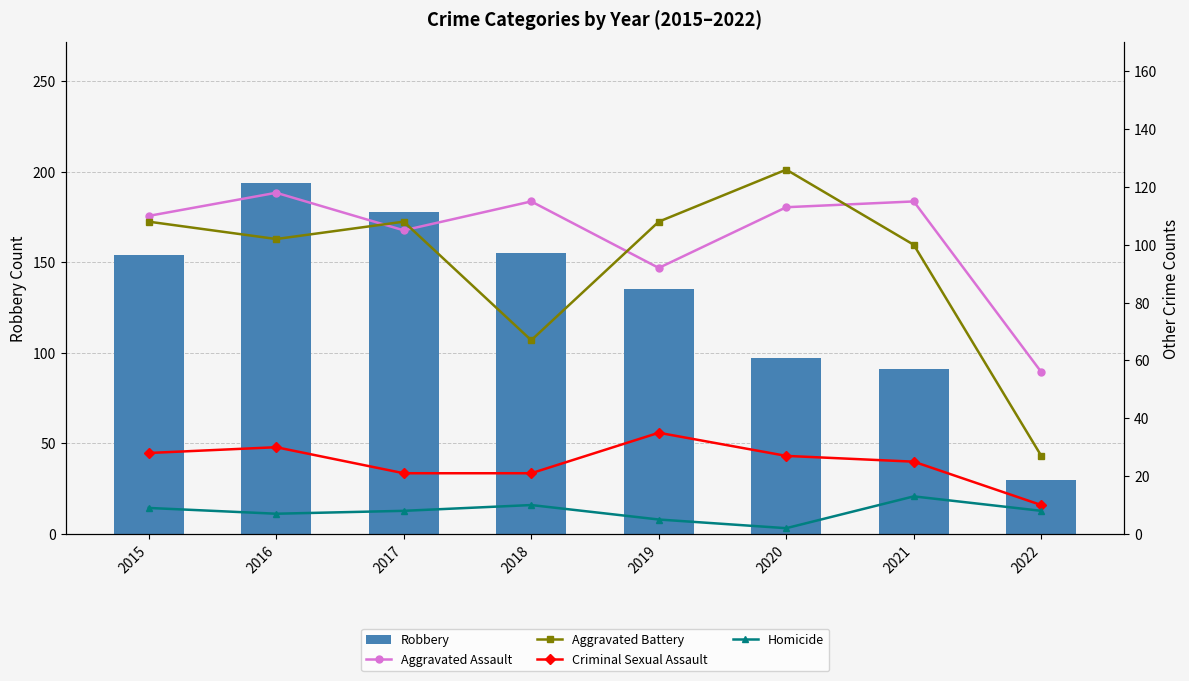

Rank the series by their maximum value, from lowest to highest.

Homicide, Criminal Sexual Assault, Aggravated Assault, Aggravated Battery, Robbery